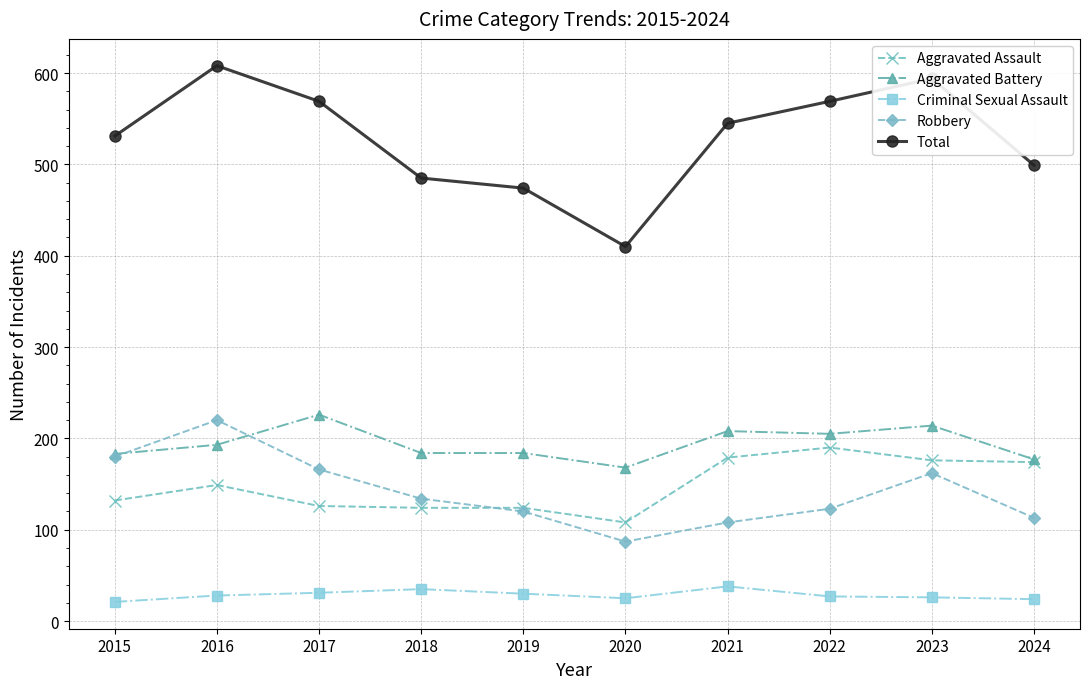

At which label is Robbery closest to 153?

2023